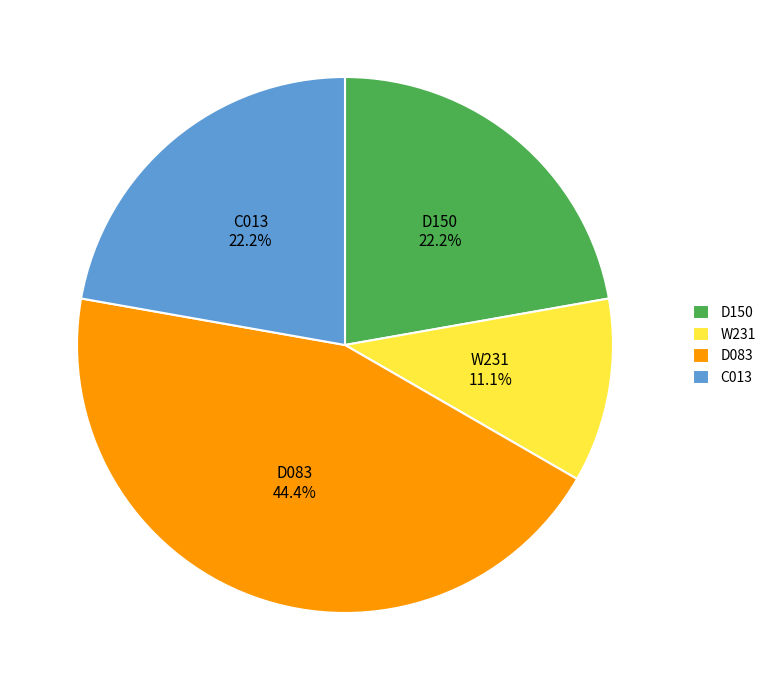

Is there a majority slice in this chart?

No